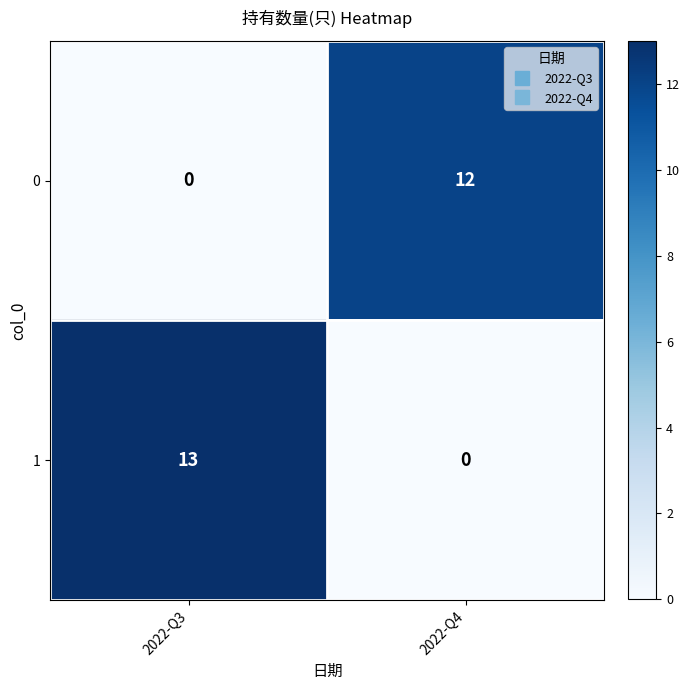

Reading left to right, list all the values displayed in this chart.

0: 0	12
1: 13	0